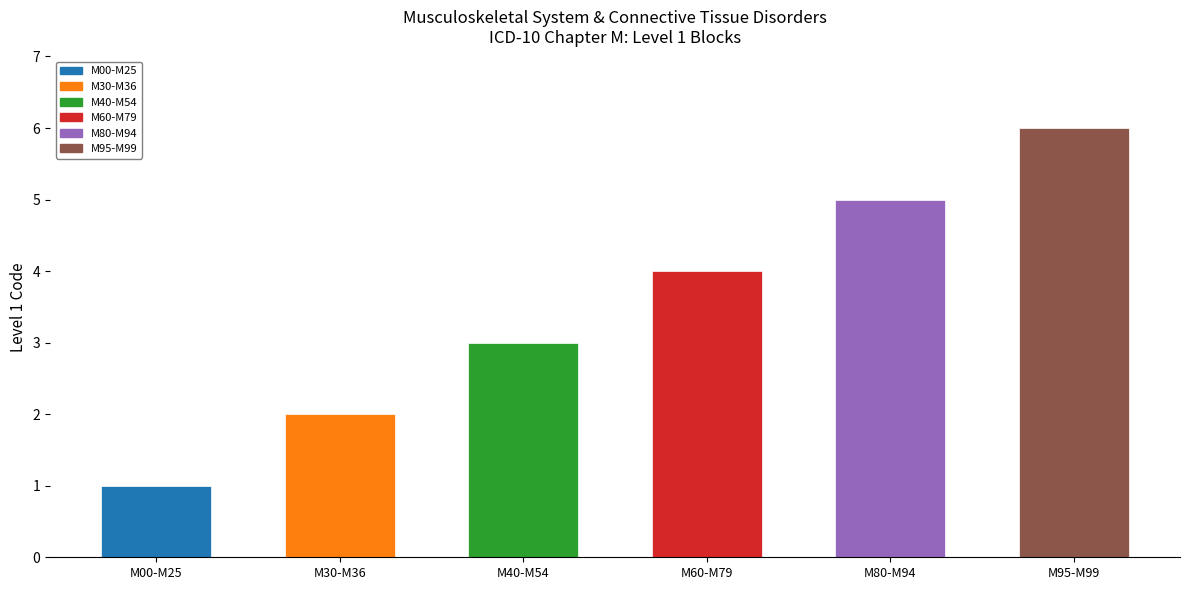

What is the change in value from M40-M54 to M60-M79?

+1